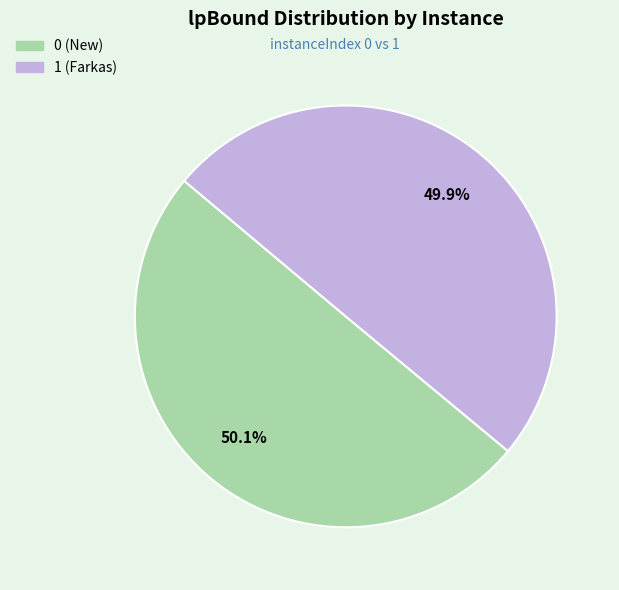

Is there any slice that represents more than half of the pie?

Yes